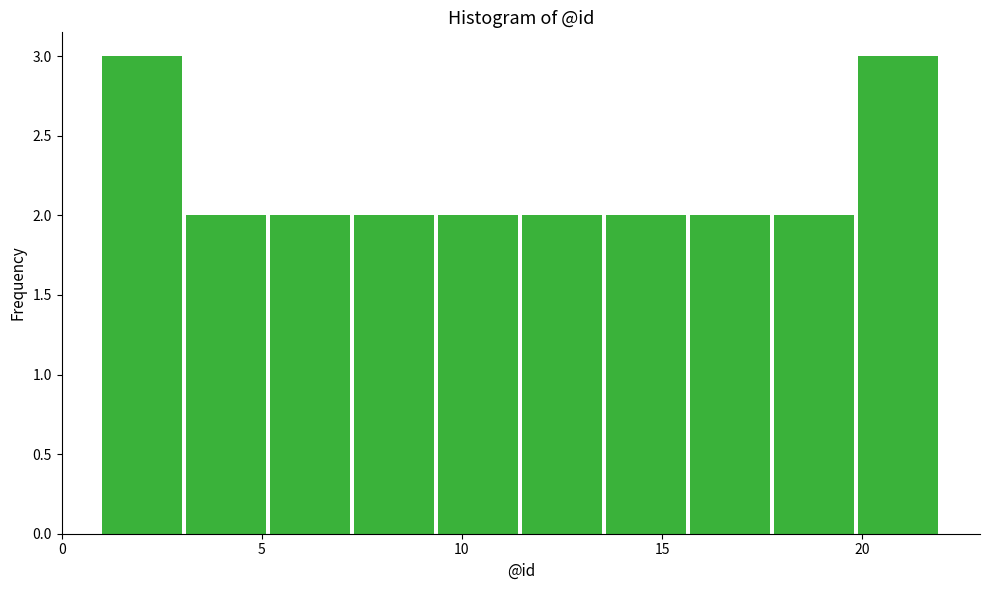

Reading left to right, transcribe this chart: for each bar, give the range it covers on the x-axis and its height. Neither the bar edges nor the heights are printed on the chart, so give them approximately, as read against the axes.

1.0 to 3.1: 3
3.1 to 5.2: 2
5.2 to 7.3: 2
7.3 to 9.4: 2
9.4 to 11.5: 2
11.5 to 13.6: 2
13.6 to 15.7: 2
15.7 to 17.8: 2
17.8 to 19.9: 2
19.9 to 22.0: 3